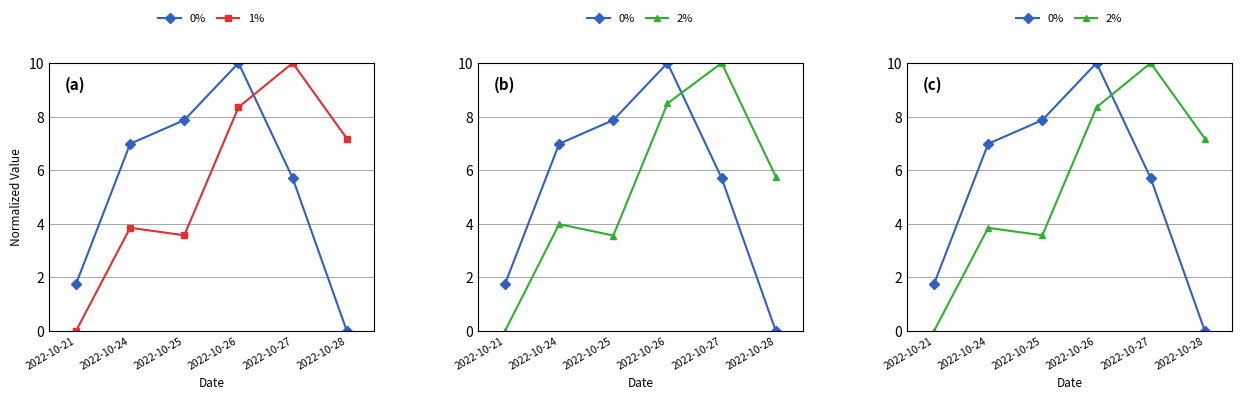

Rank the series at 2022-10-26 from lowest to highest value.

2%, 1%, 0%